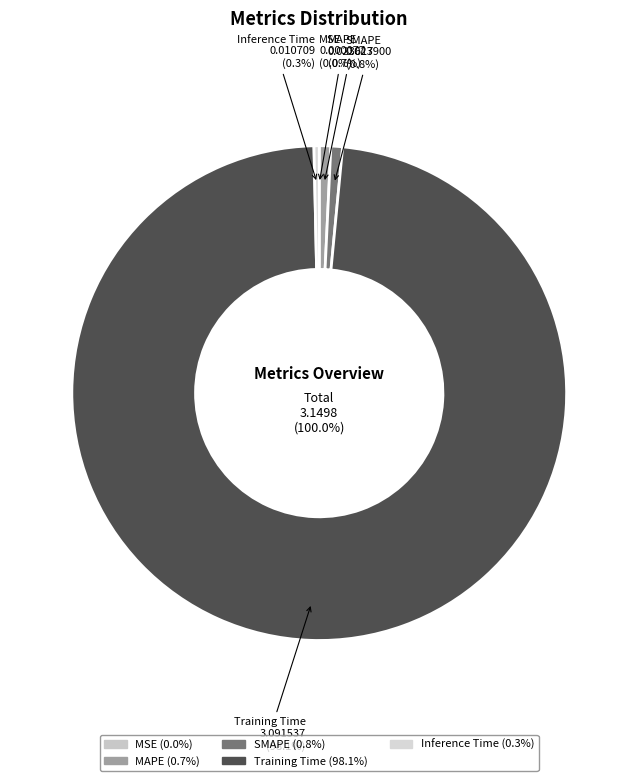

What is the total percentage of Training Time and Inference Time?

98.5%